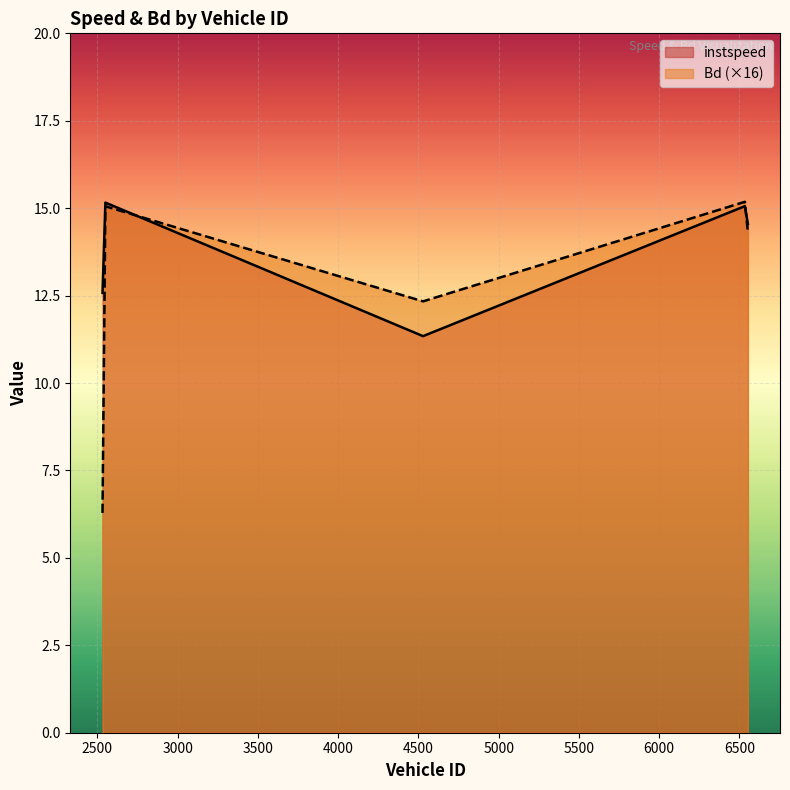

Does the chart display data point markers on the line(s)?

No